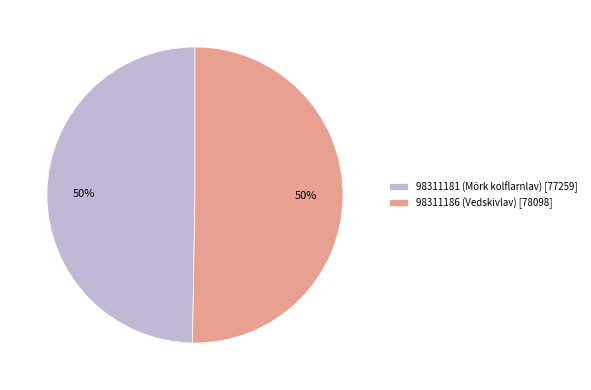

To the nearest percent, what is the combined percentage of 98311186 (Vedskivlav) [78098] and 98311181 (Mörk kolflarnlav) [77259]?

100%